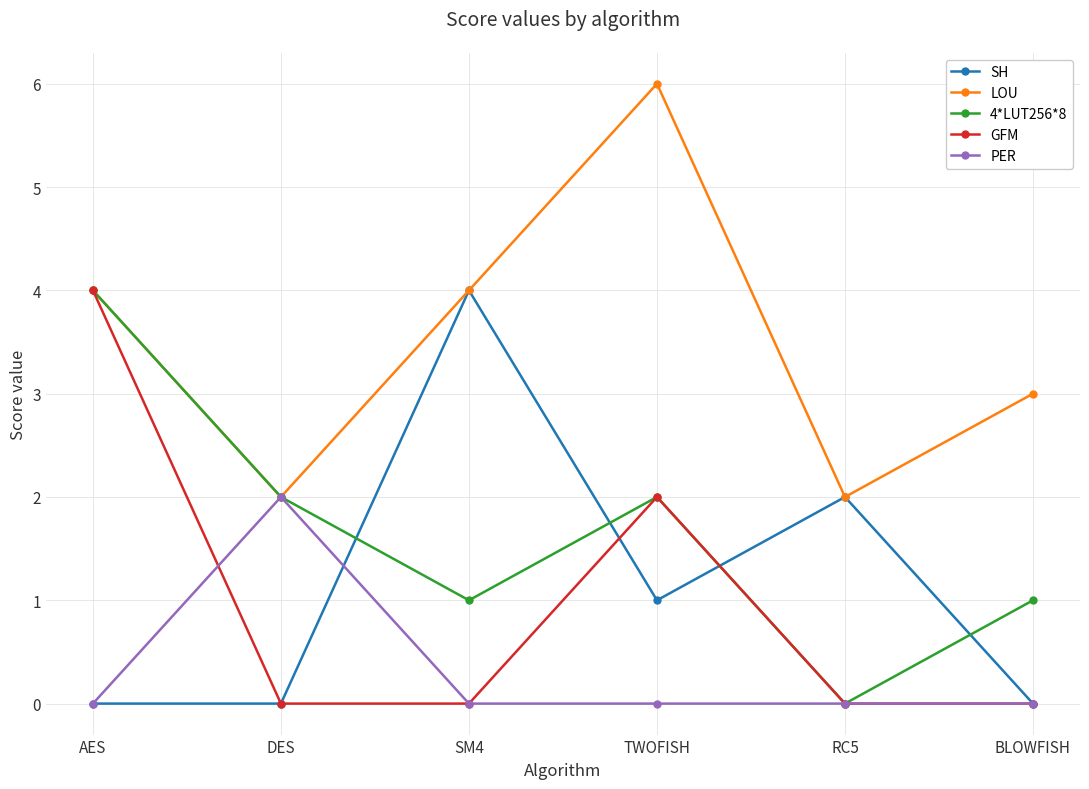

Which series has the largest total across all categories?

LOU